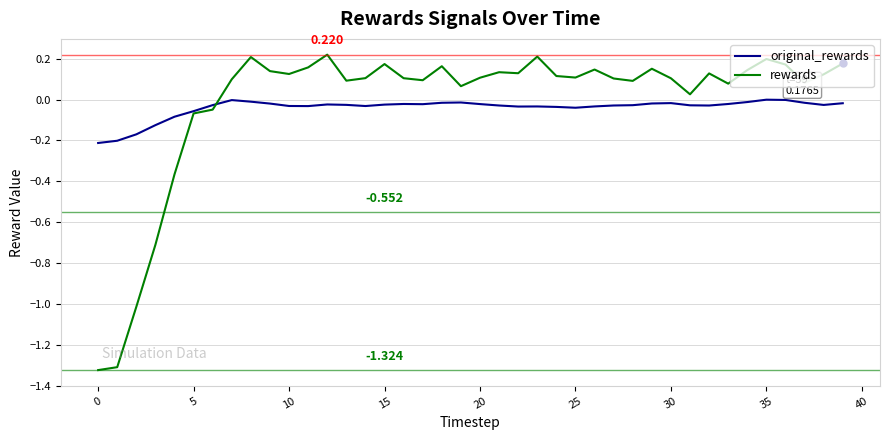

Which series has the widest spread of values?

rewards